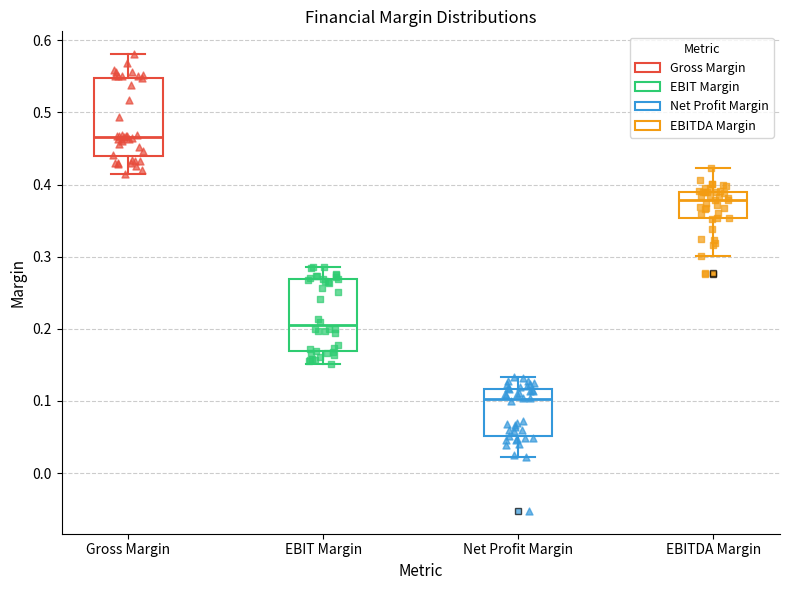

Which box has the highest median line?

Gross Margin